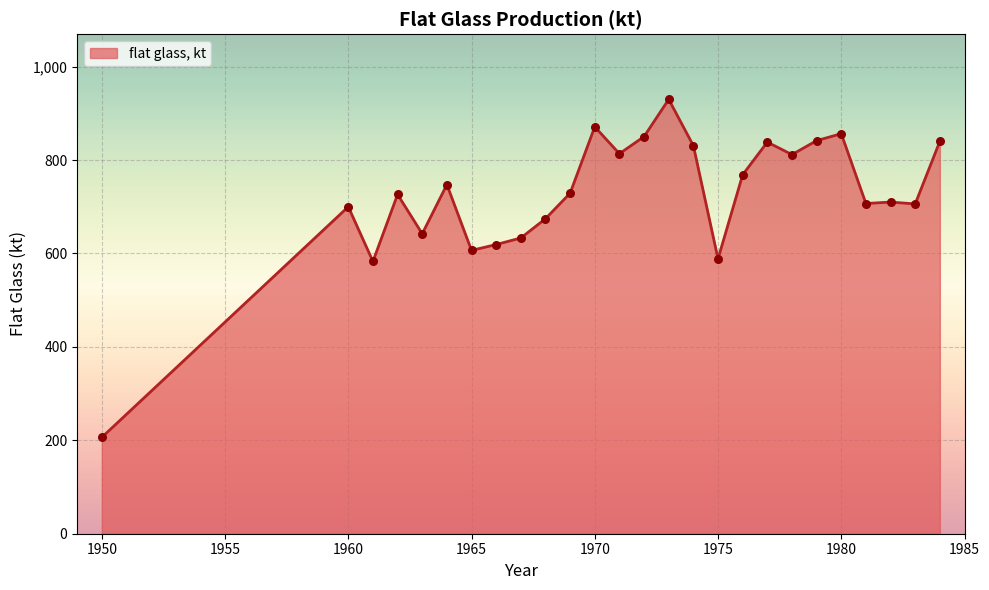

What is the difference between the maximum and minimum values?

723.6